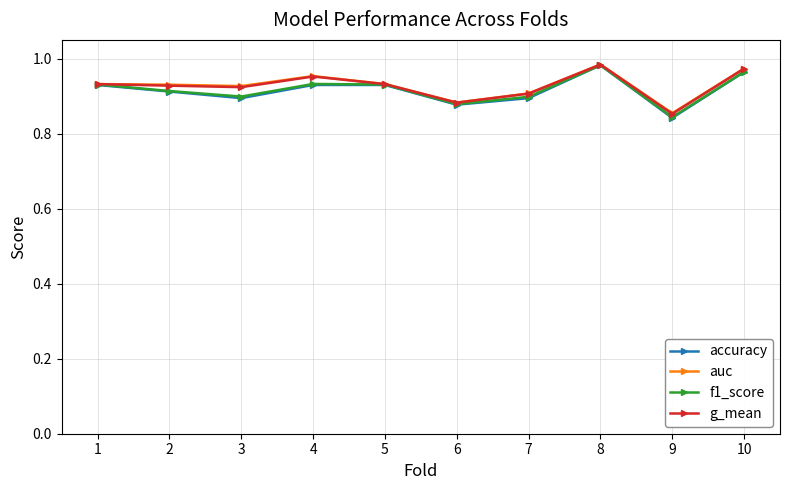

Which series has the largest range (max minus min)?

accuracy